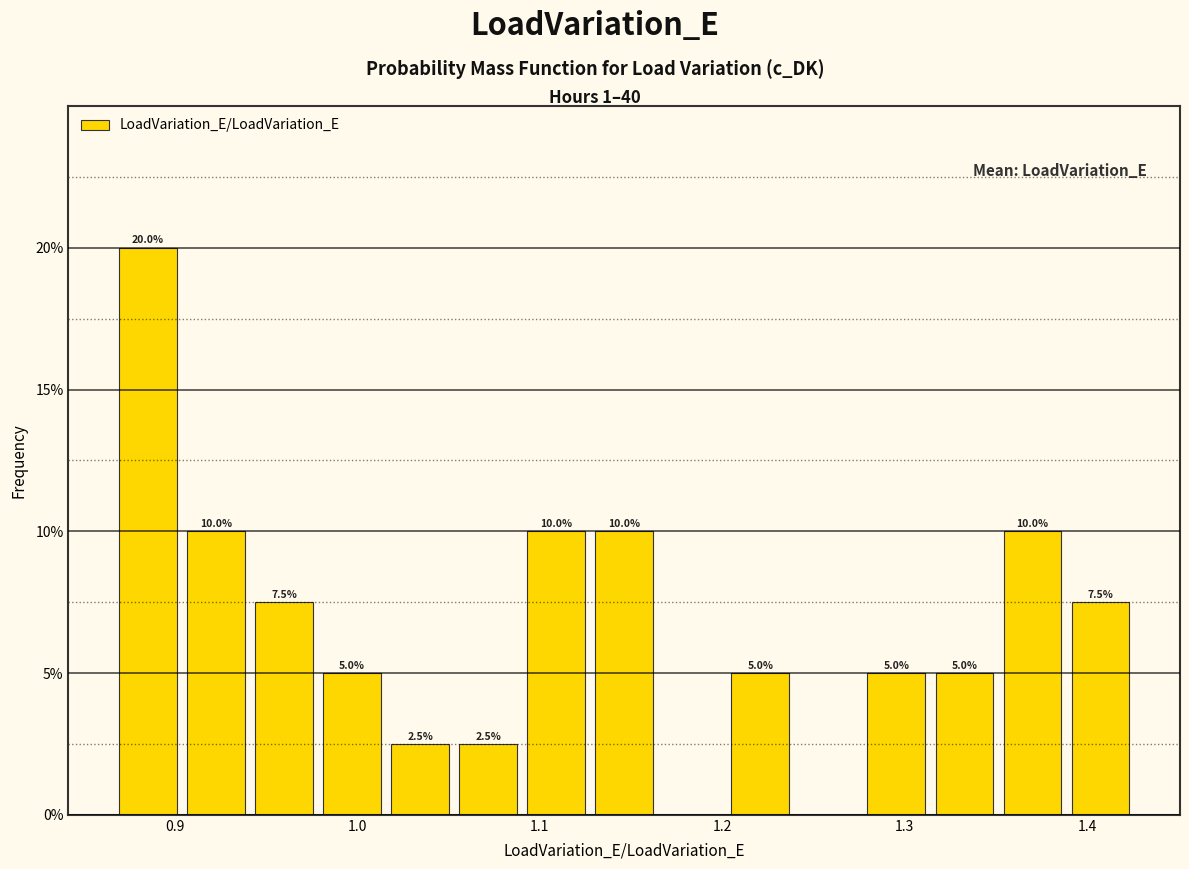

Read against the x-axis, roughly where is the centre of the tallest bar?

0.89